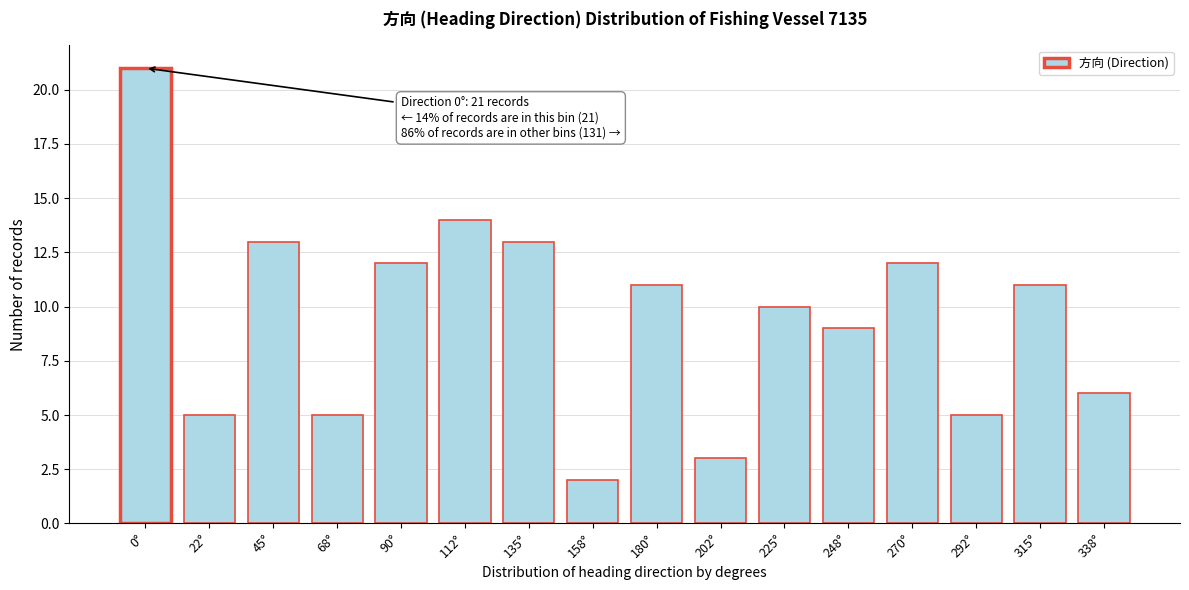

Reading left to right, list all the values displayed in this chart.

21	5	13	5	12	14	13	2	11	3	10	9	12	5	11	6